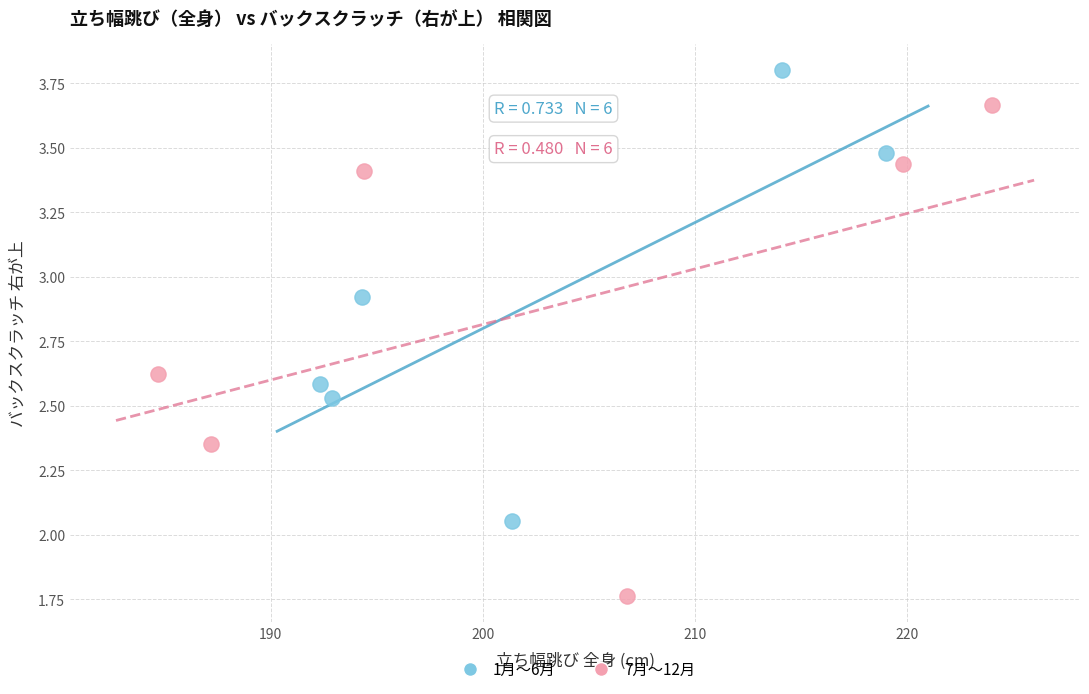

Which series has the largest Y range (max minus min)?

7月～12月